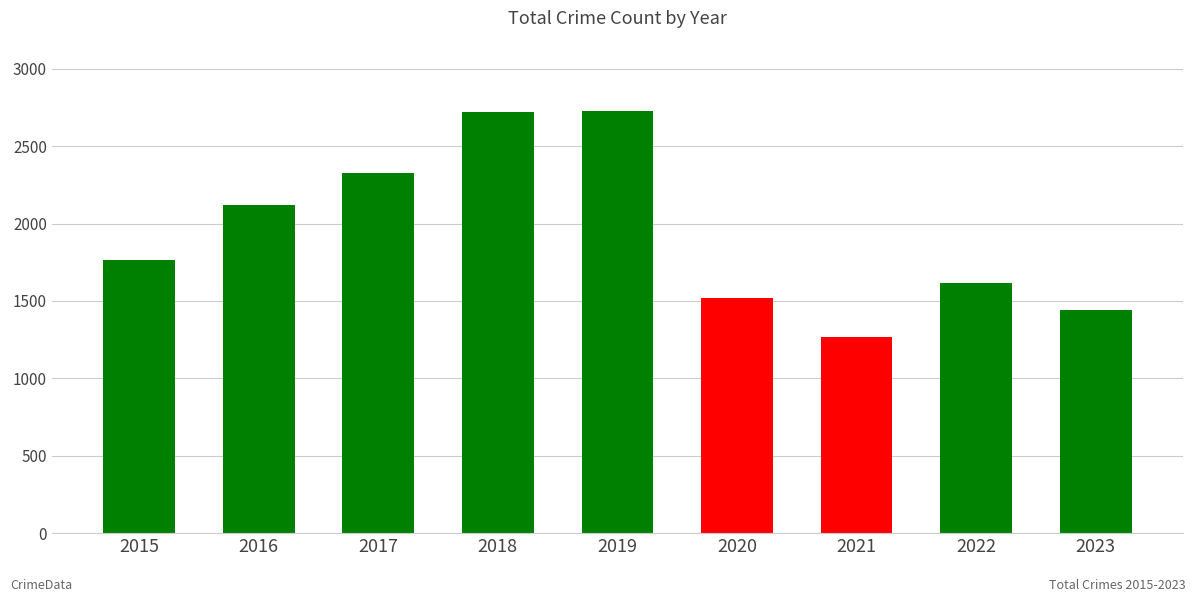

What is the value of the 5th bar from the left?

2729